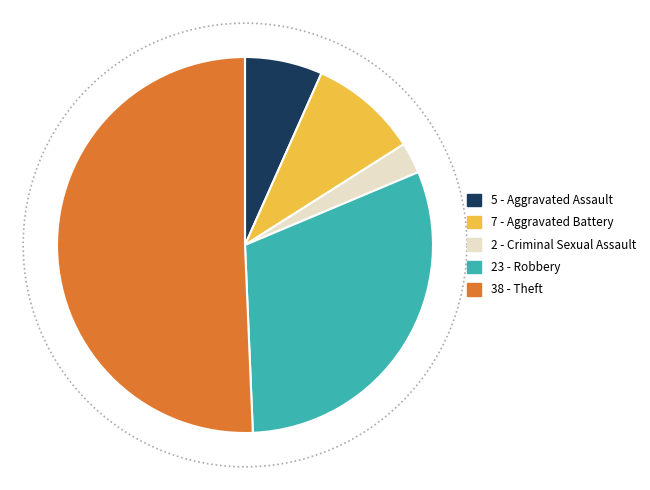

Between Aggravated Assault and Theft, which is larger?

Theft